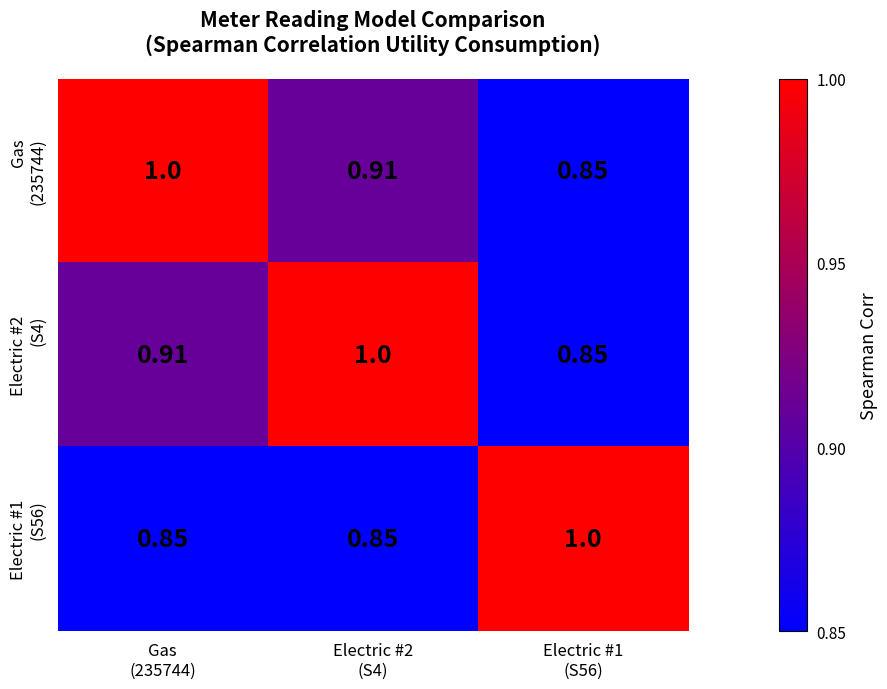

What is the spread (max minus min) of values at Electric #2
(S4)?

0.2